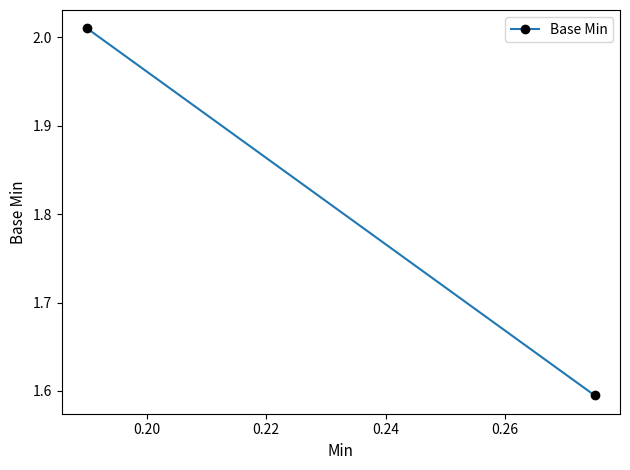

Reading right to left, what are all the values shown in this chart?

1.6	2.0